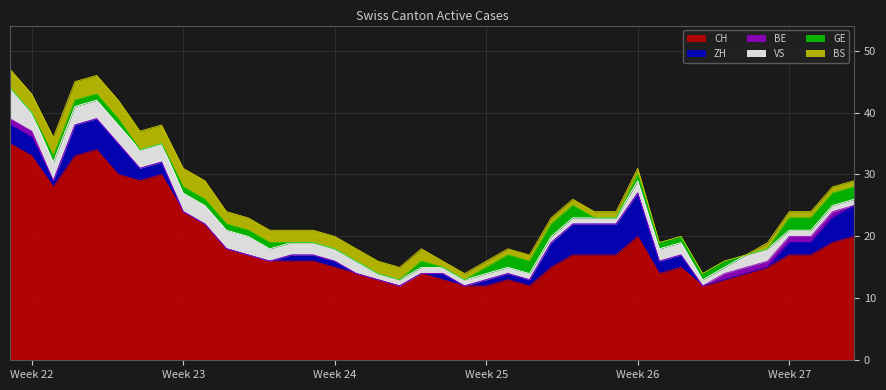

What is the sum of all ZH values?

76